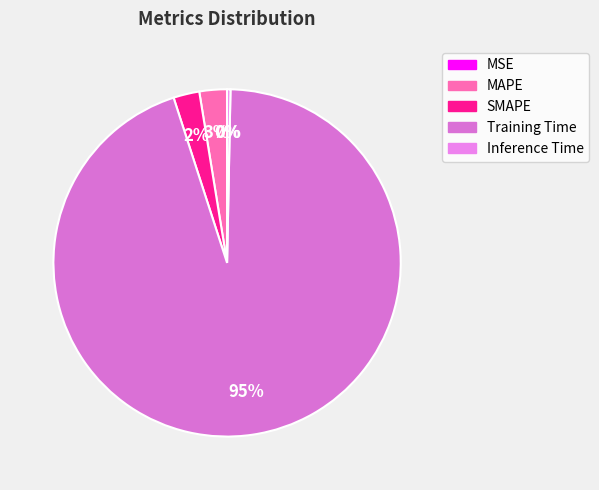

To the nearest percent, what percentage of the pie is Training Time?

95%